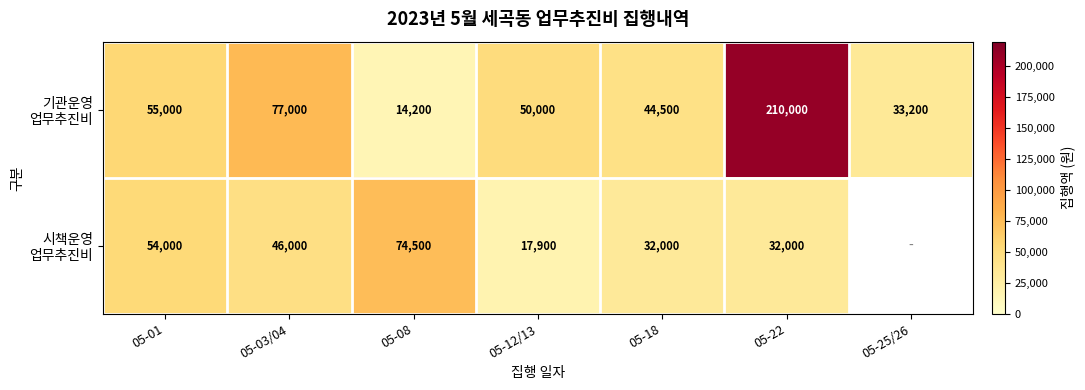

What is the total value across all series at 05-22?

242000